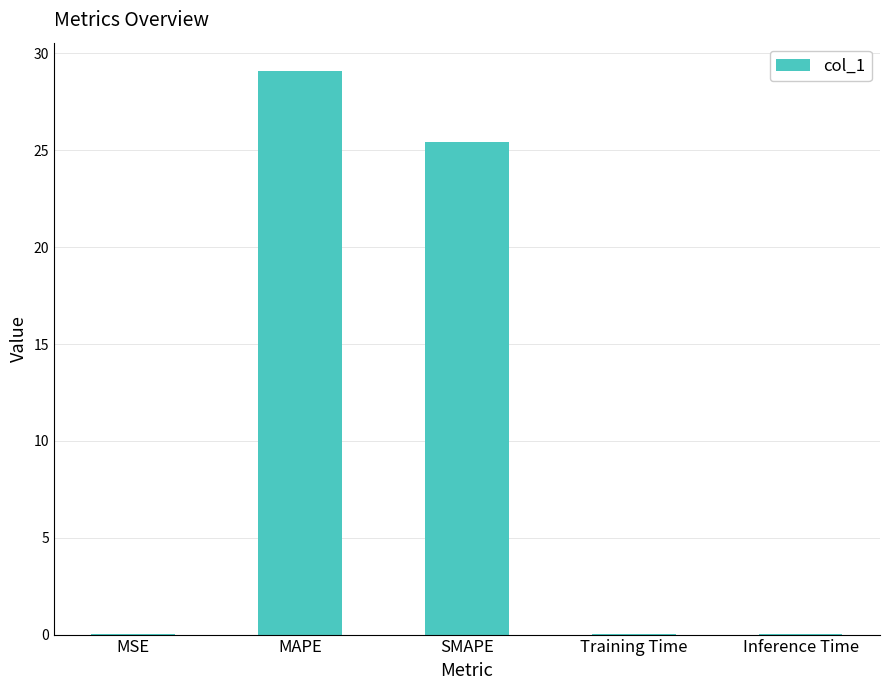

What is the sum of all values?

54.5